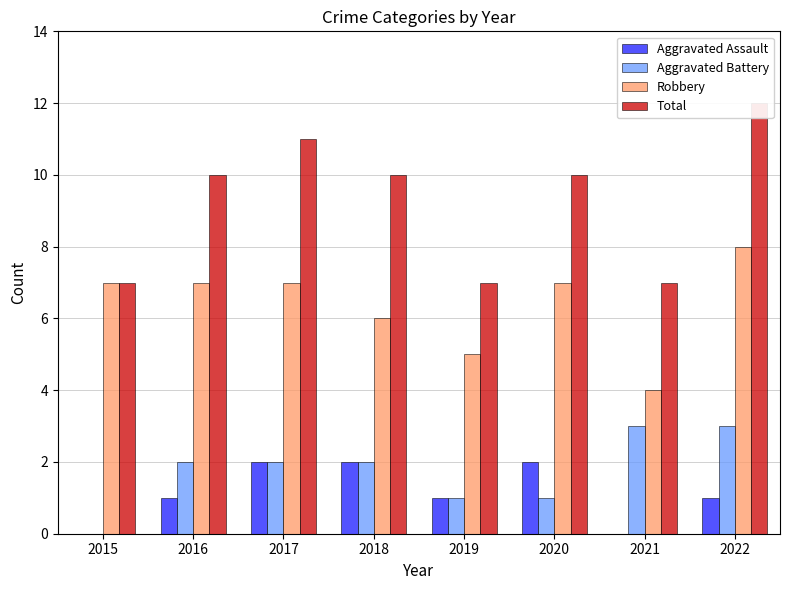

What are all the series names shown in the legend?

Aggravated Assault, Aggravated Battery, Robbery, Total